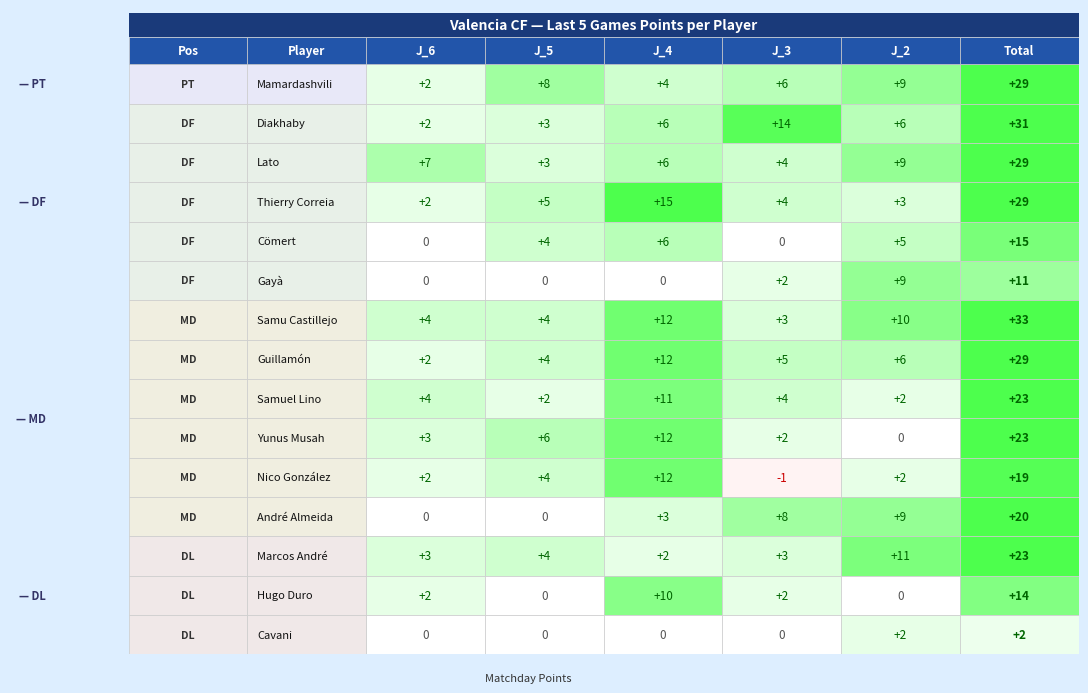

Between J_6 and J_3, which series saw the biggest shift?

Diakhaby